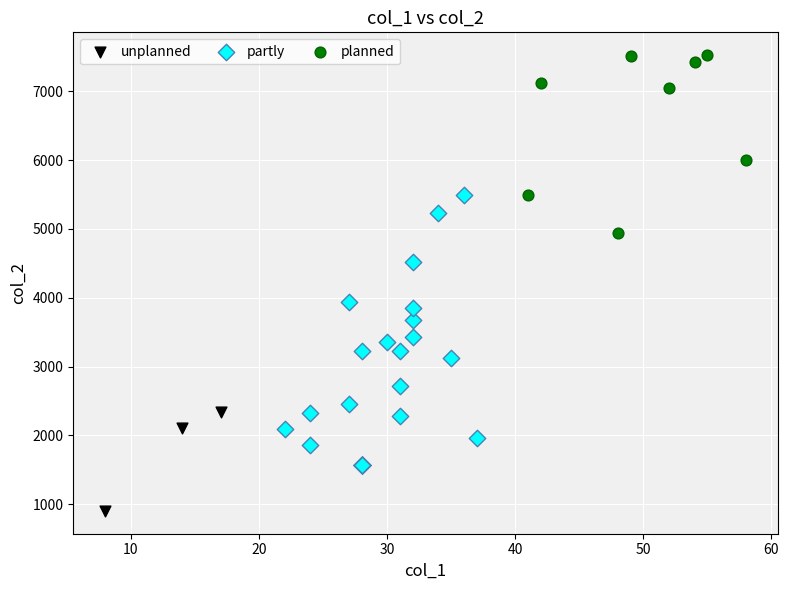

What are all the series names shown in the legend?

unplanned, partly, planned